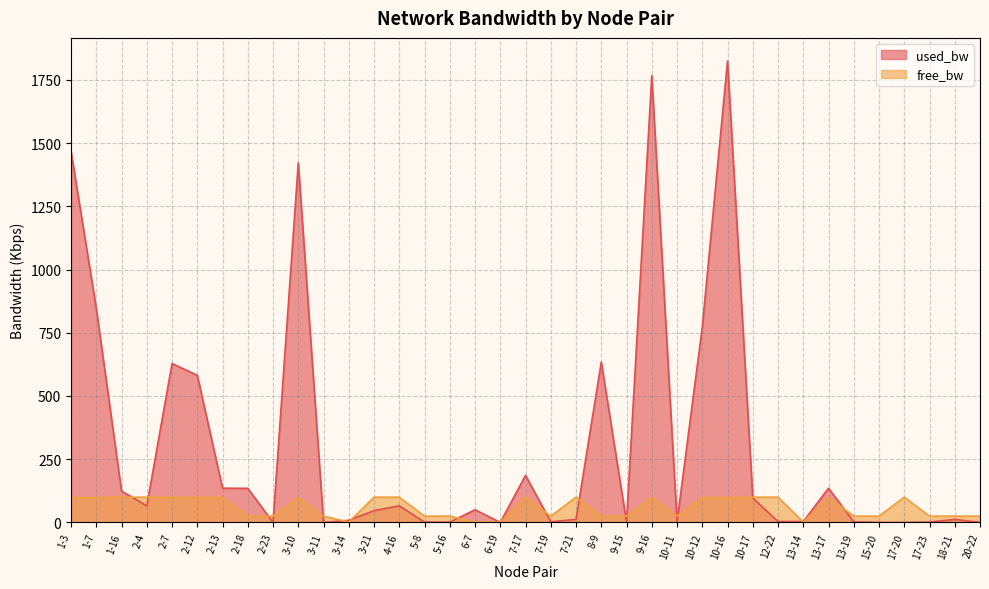

Does the chart display data point markers on the line(s)?

No